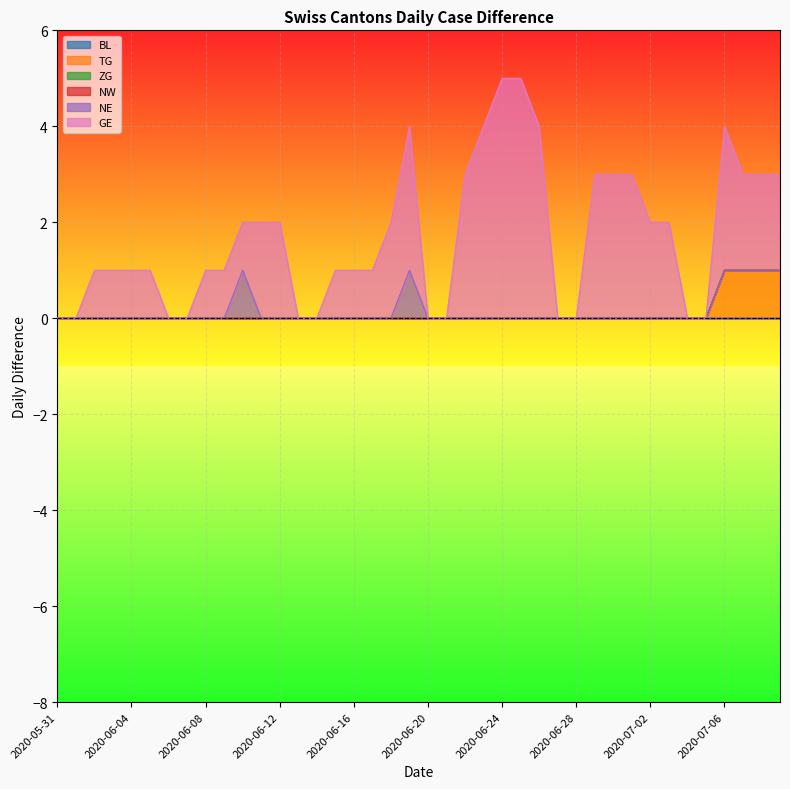

At which category does the chart reach its minimum across all series?

2020-05-31